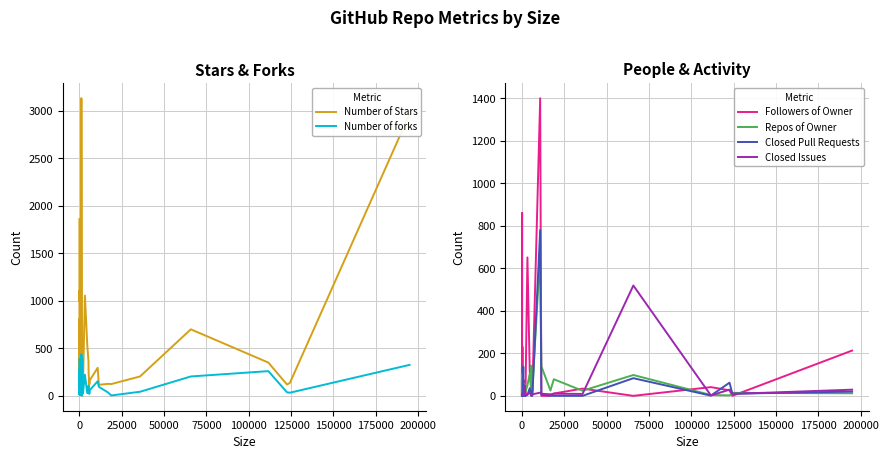

What is the difference between the second highest and second lowest values in the Repos of Owner series?

140